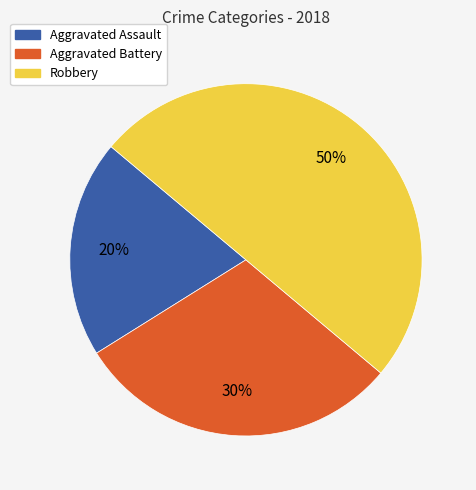

The Aggravated Battery slice represents 40% of the pie. True or false?

False